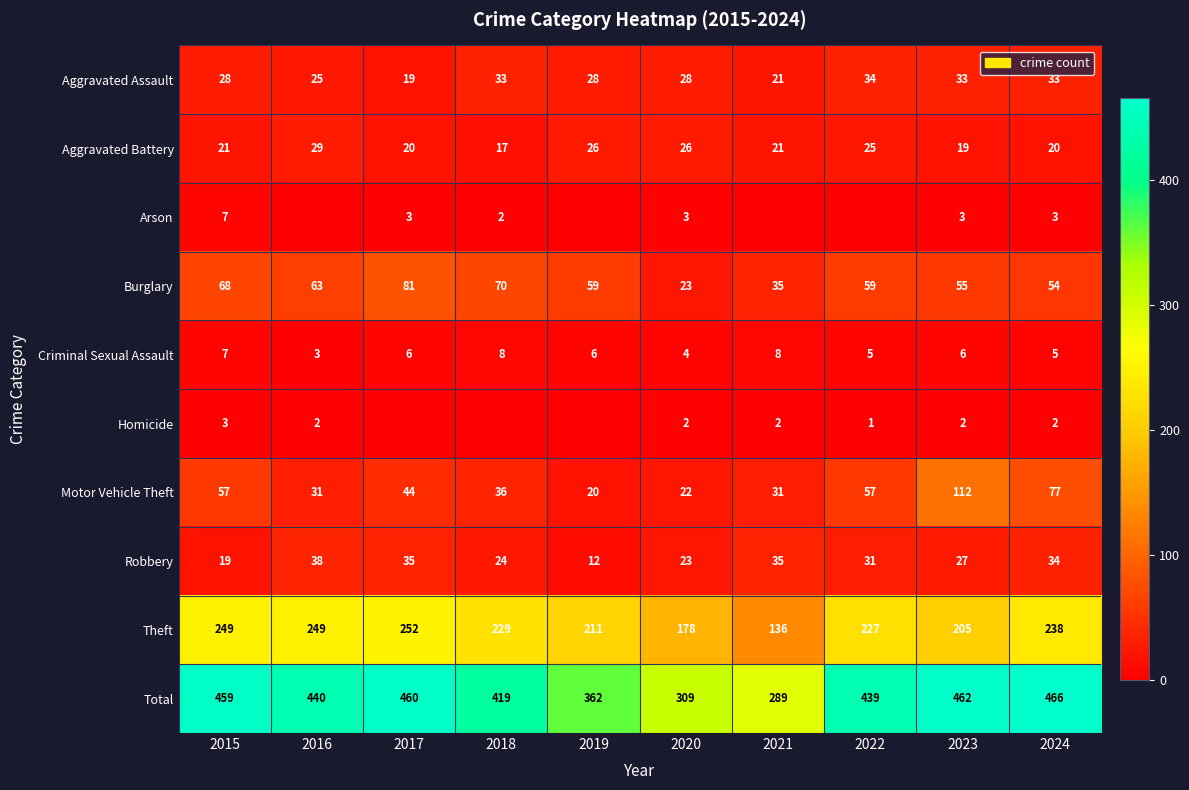

At which category is the sum across all series the highest?

2024